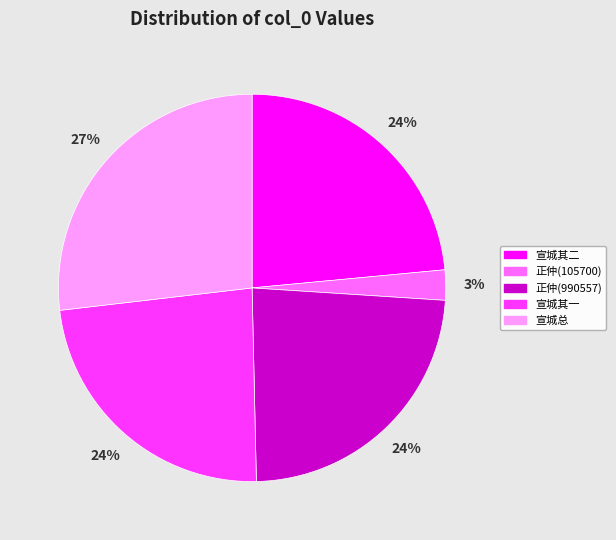

To the nearest percent, what is the average slice percentage?

20%